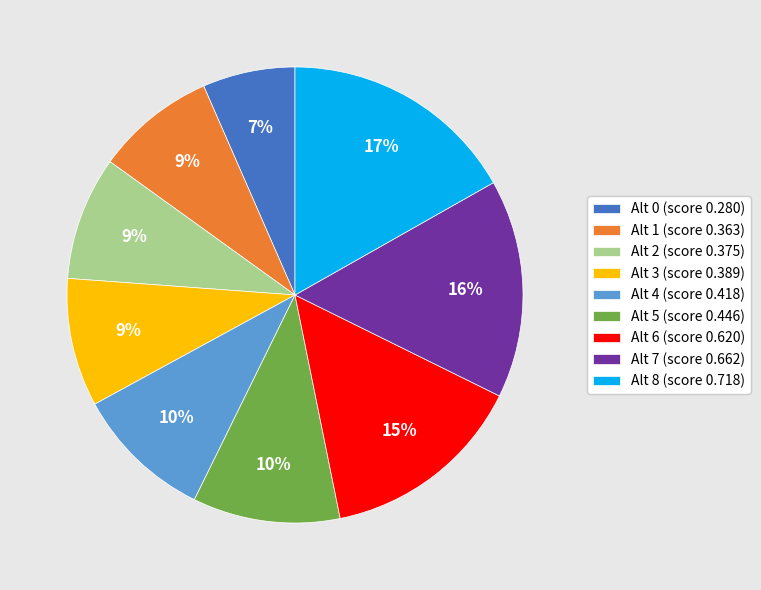

Count the number of slices in the pie.

9